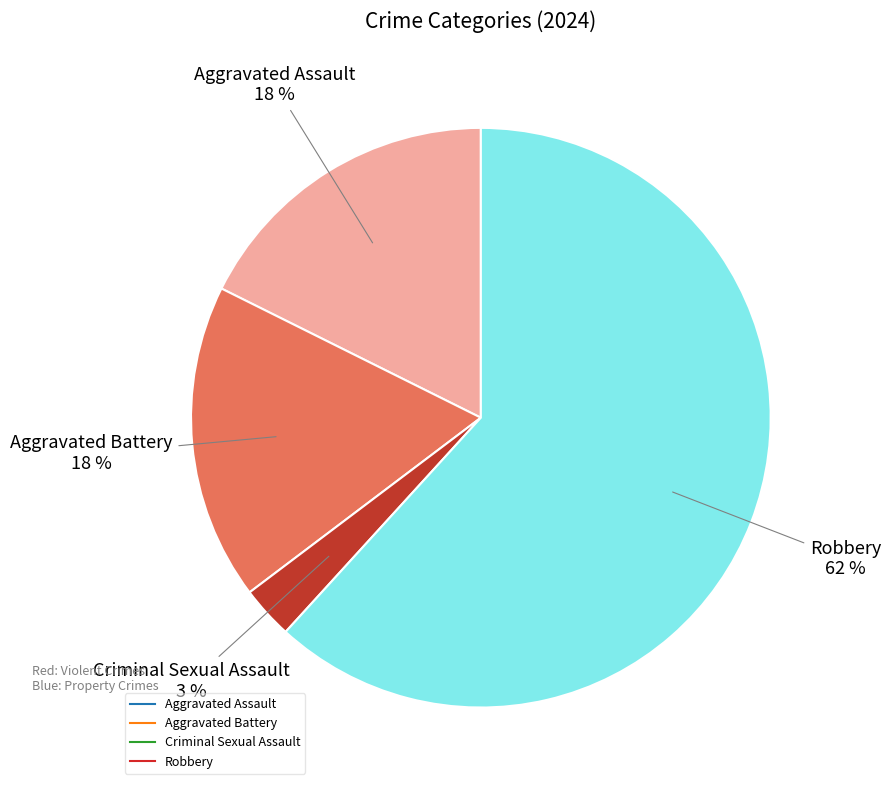

Is it true that Aggravated Battery is 25% of the pie?

False